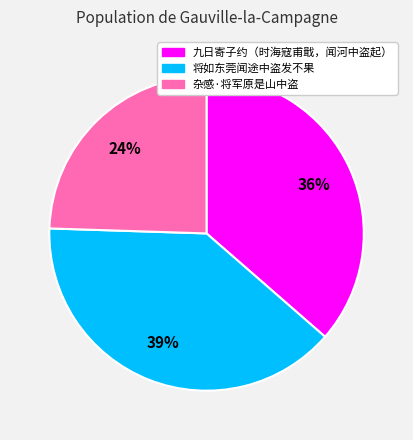

True or false: 将如东莞闻途中盗发不果 accounts for 46% of the total.

False